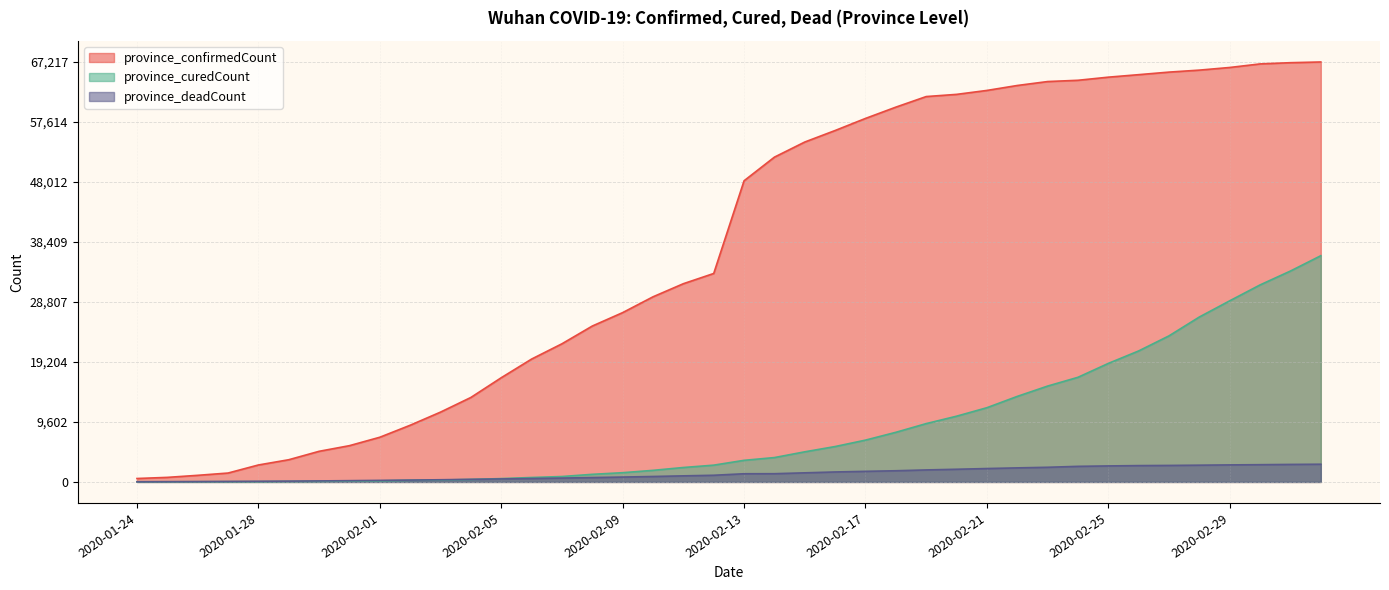

True or false: province_curedCount has a value of 1480 at 2020-02-09.

True